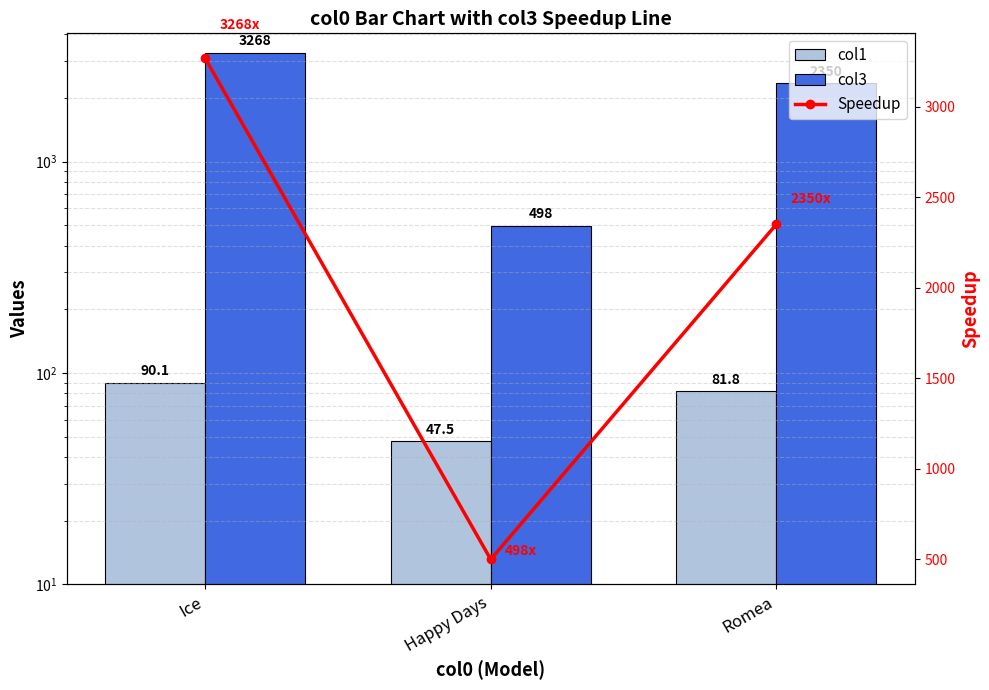

Rank the categories by col3 value from lowest to highest.

Happy Days, Romea, Ice